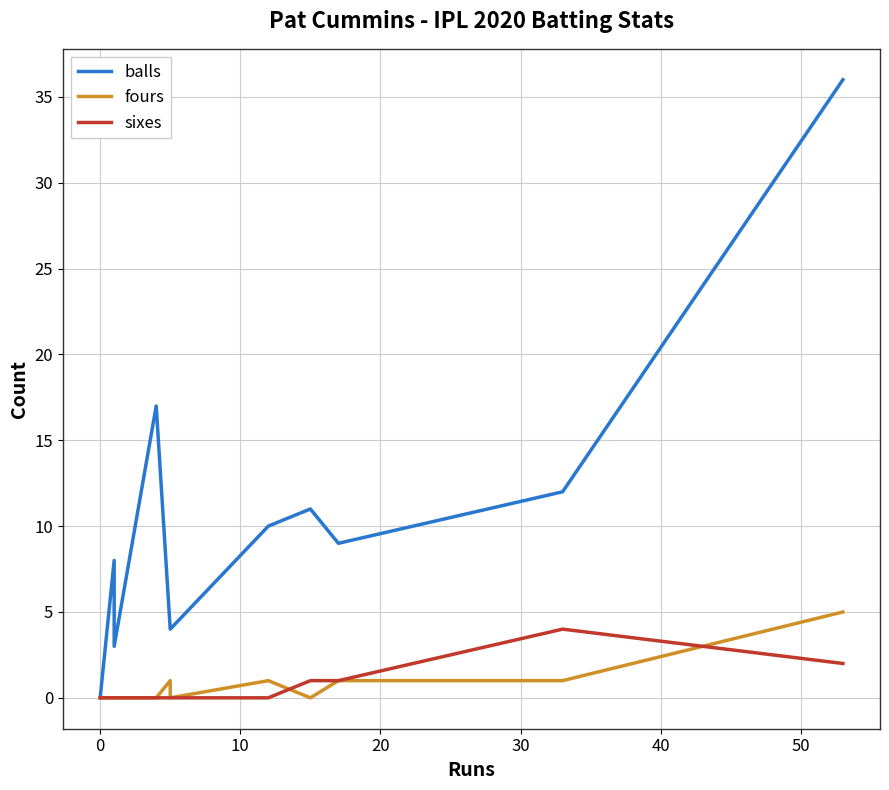

Is it true that fours equals 0 at 30?

False